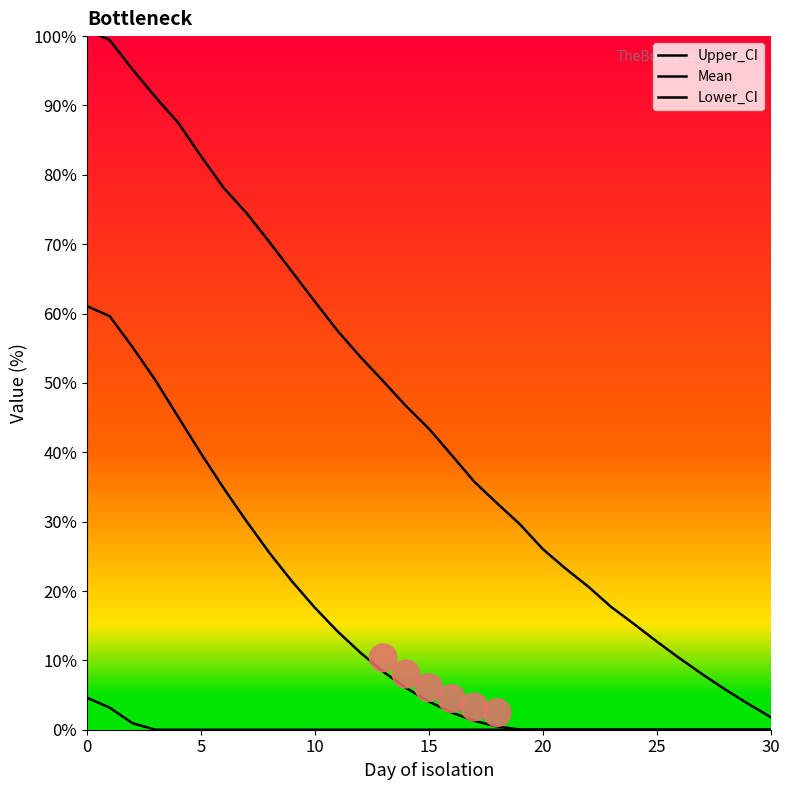

Does the chart have visible grid lines?

No